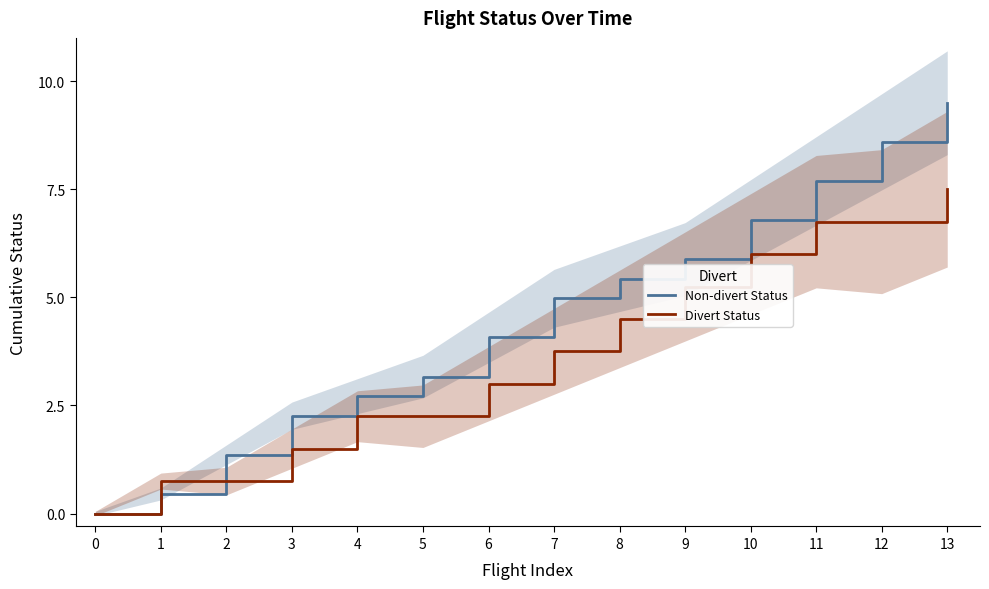

True or false: Divert Status and Non-divert Status intersect in this chart.

True